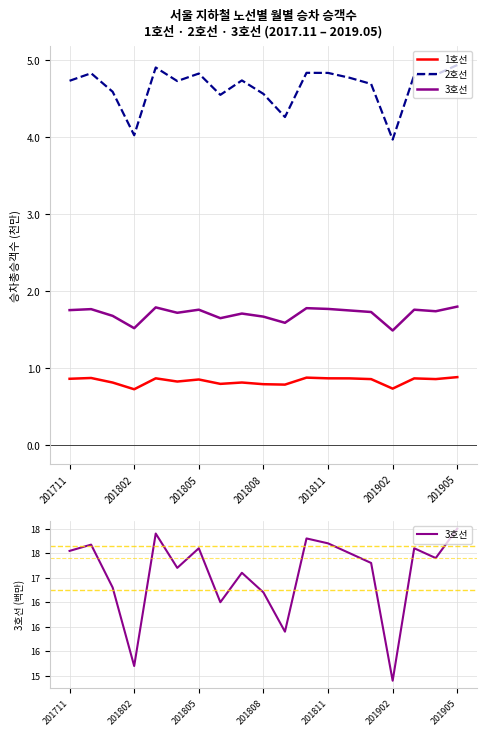

What are all the series names shown in the legend?

1호선, 2호선, 3호선